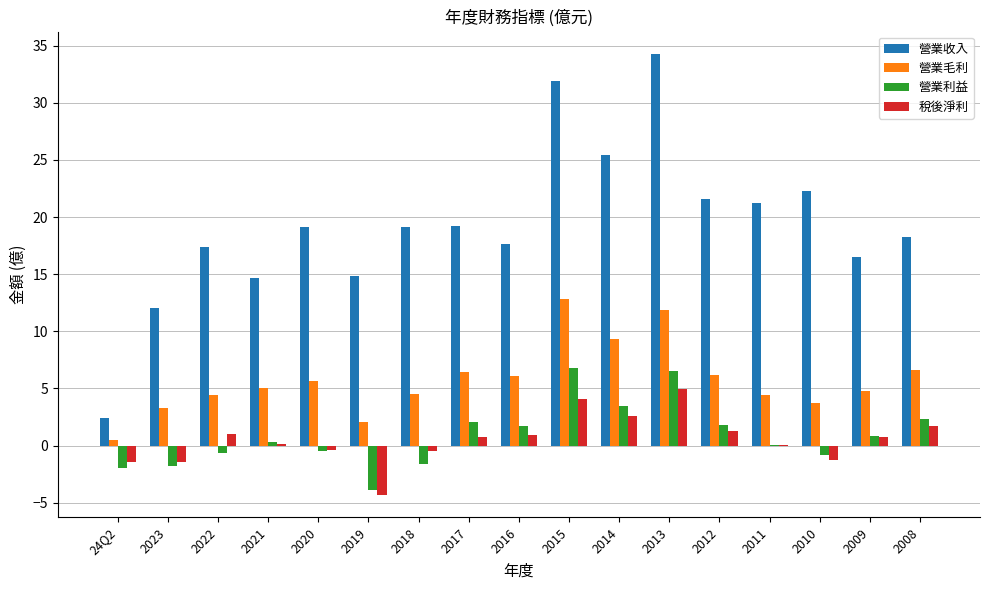

The value of 營業收入 at 2020 is 19.1. True or false?

True